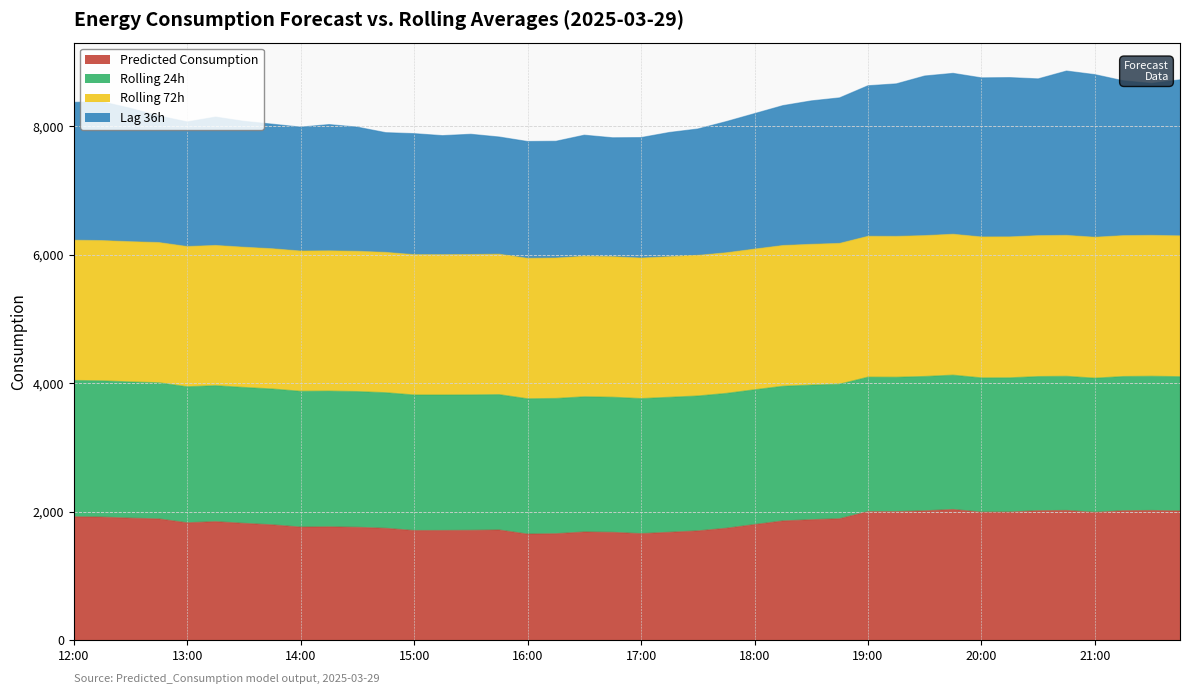

What is the minimum value for Predicted Consumption?

1651.1